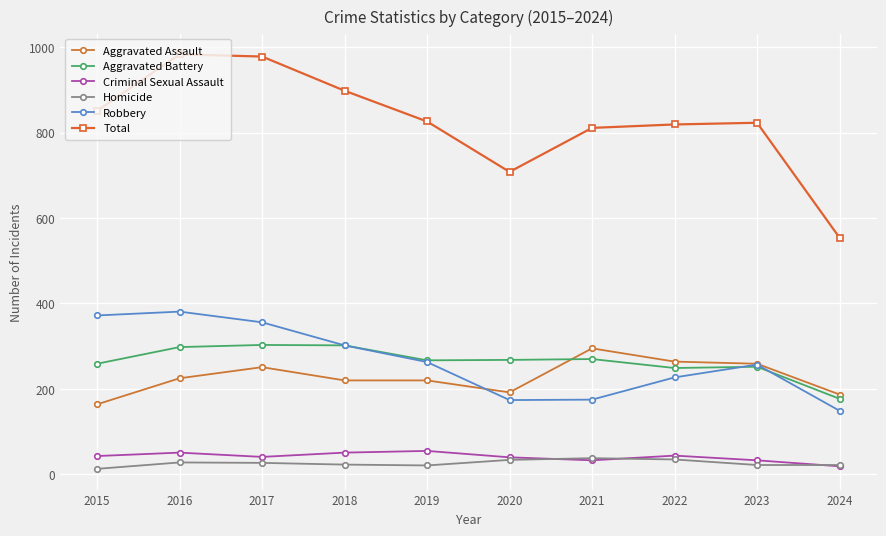

What is the value of the Homicide point at the 2nd from the left?

28